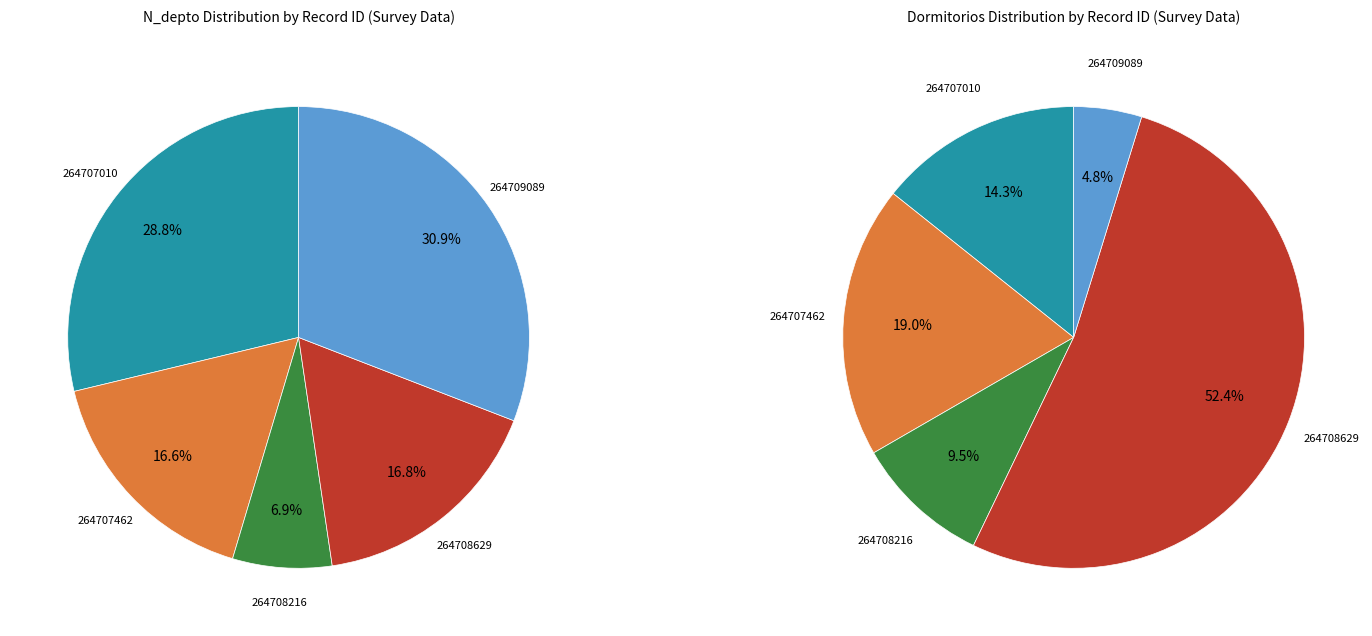

The 264708216 slice represents 1% of the pie. True or false?

False